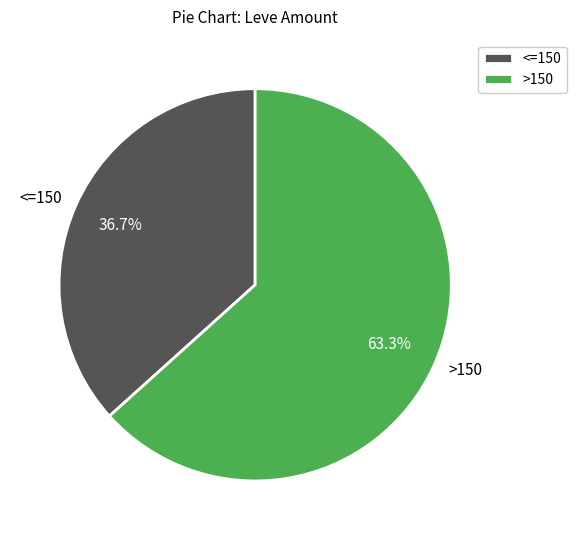

How many segments does this pie chart have?

2